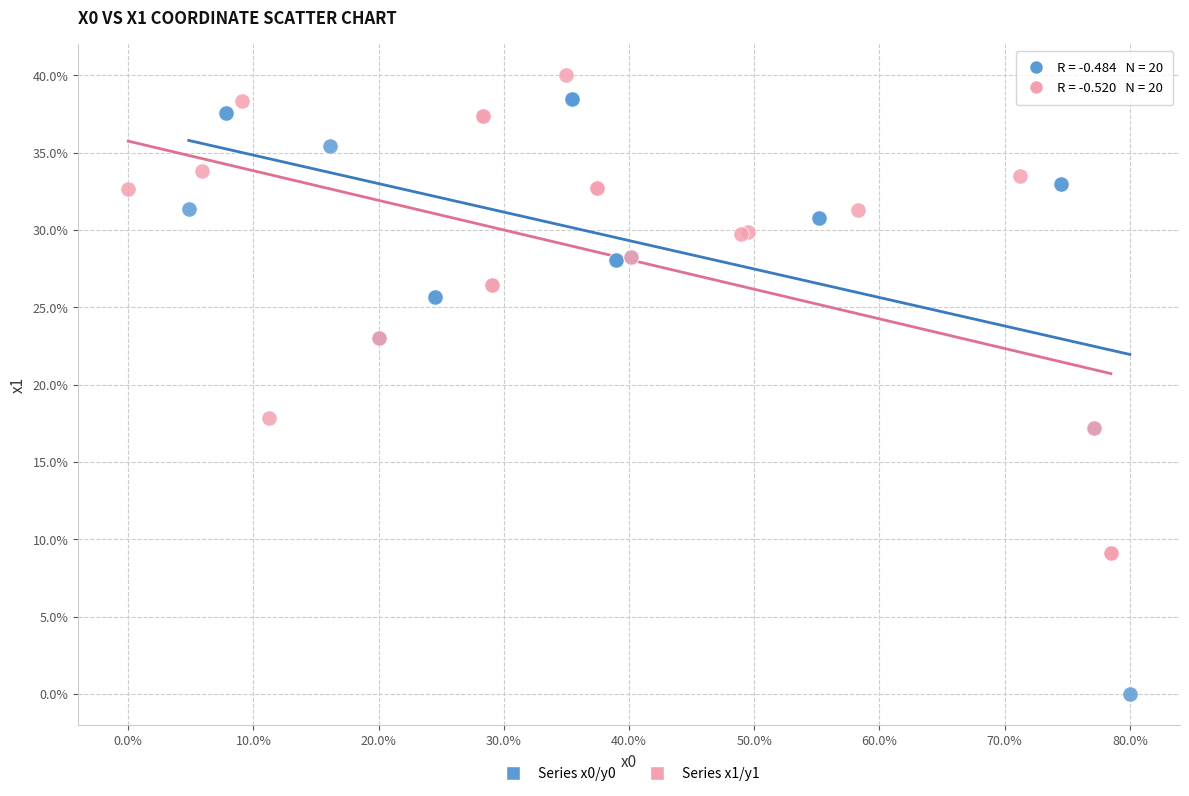

Which series contains the highest Y value?

Series x1/y1